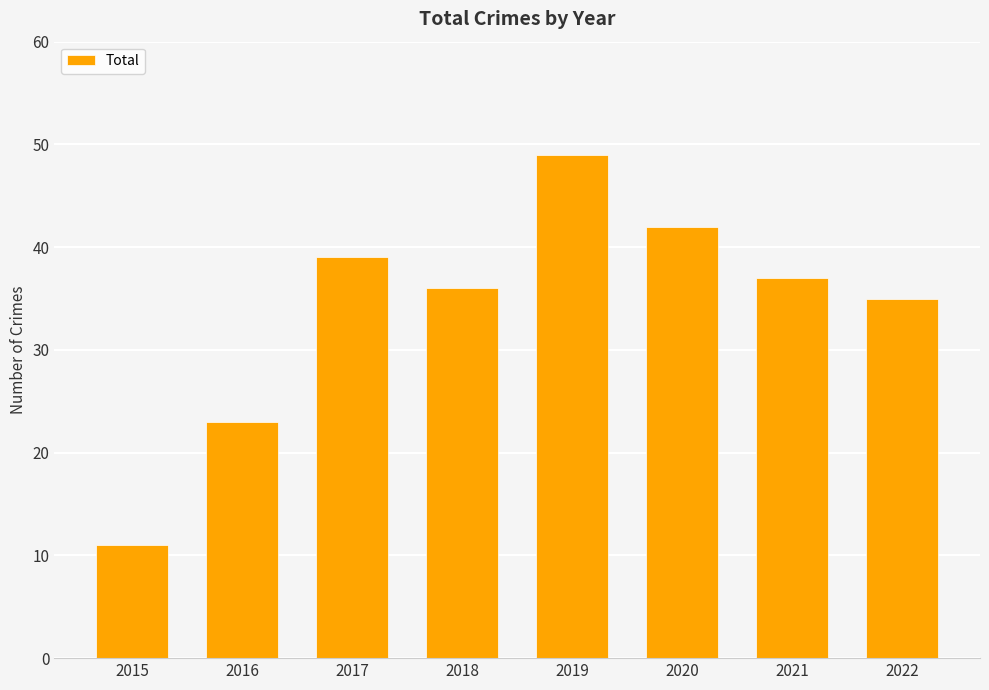

Between 2016 and 2018, which is larger?

2018